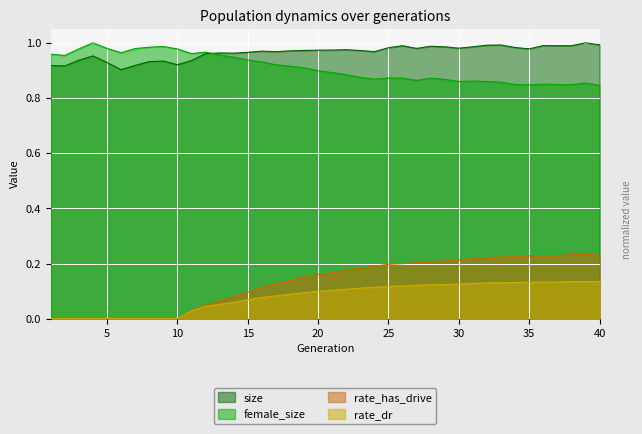

Which category has the highest value in the rate_has_drive series?

38